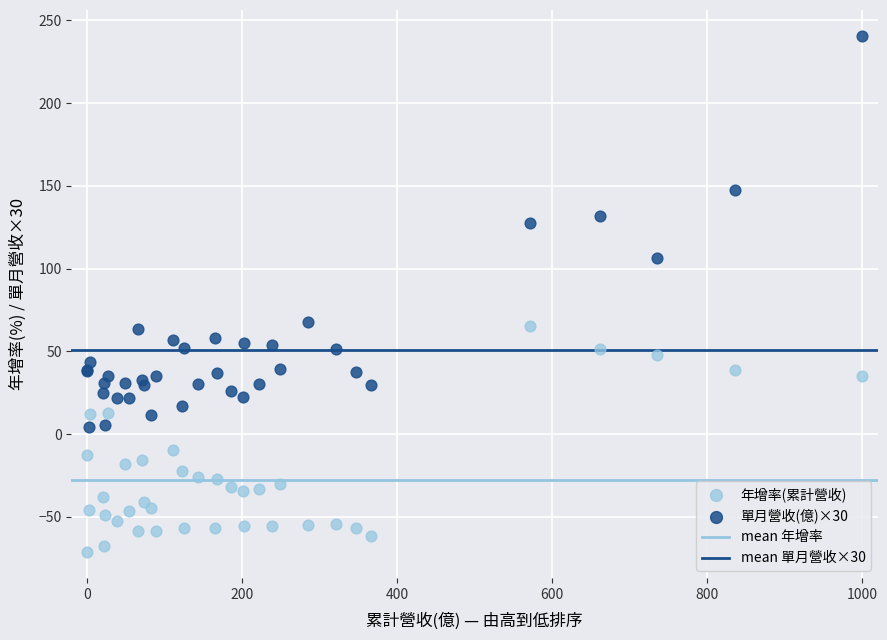

Which series contains the lowest Y value?

年增率(累計營收)